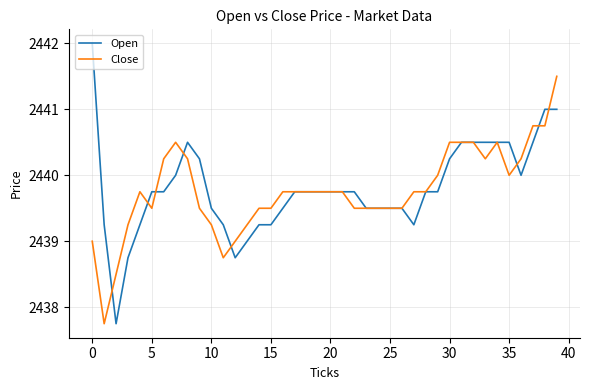

What is the highest value of the Close series?

2441.5